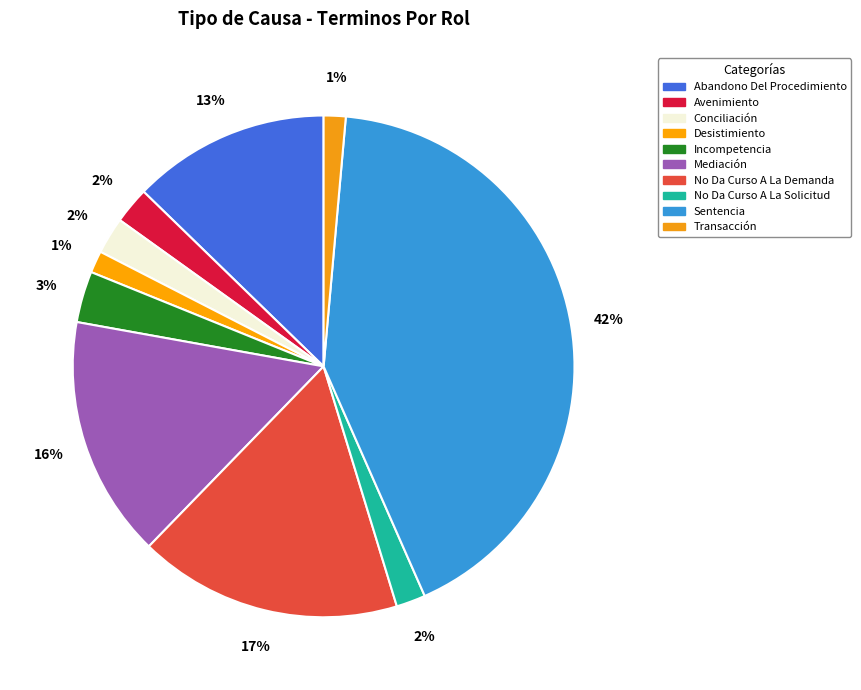

What is the ratio of the value at Desistimiento to the value at Avenimiento?

0.6